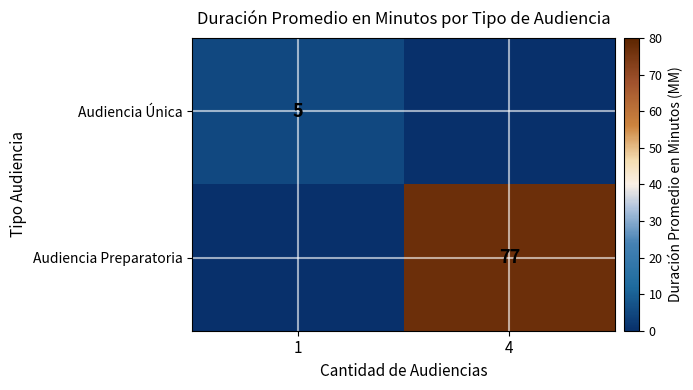

Which has a higher value, 4 or 1?

1